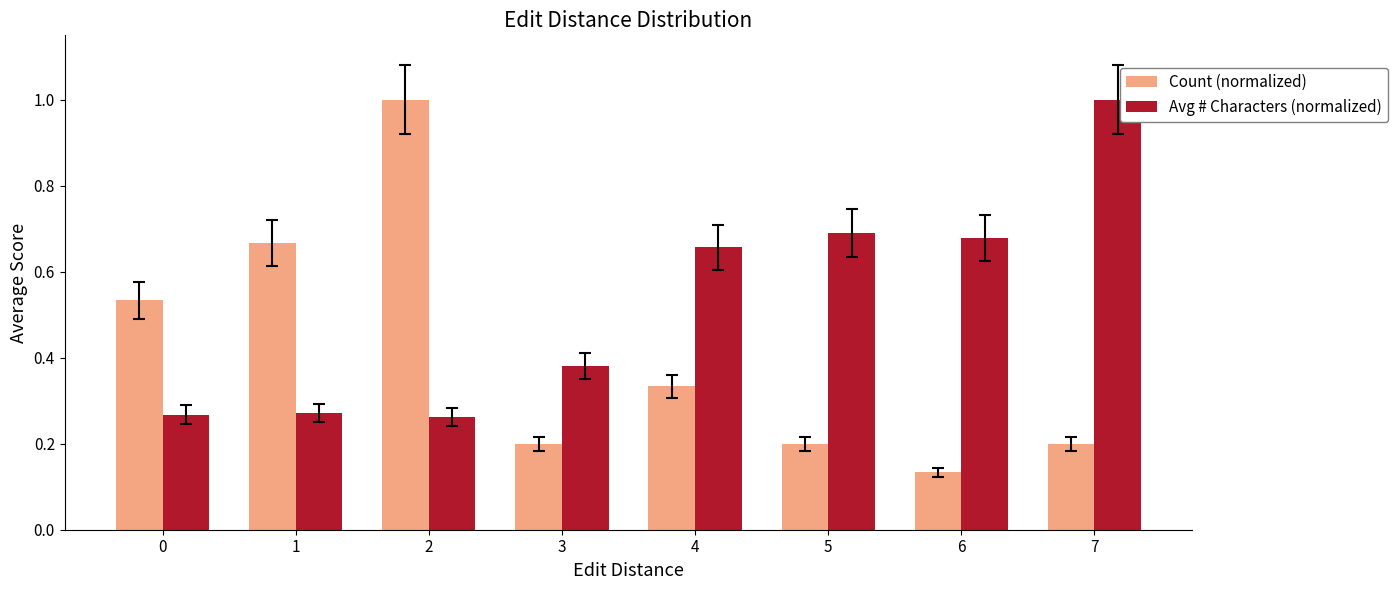

What is the sum of all Avg # Characters (normalized) values?

4.2